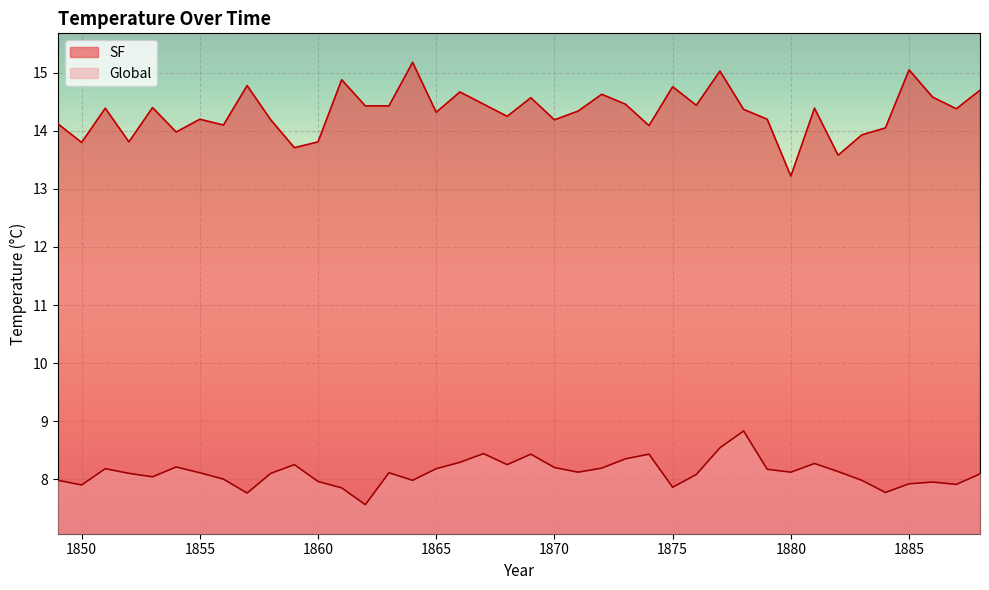

Is it true that Global equals 8.1 at 1855?

True